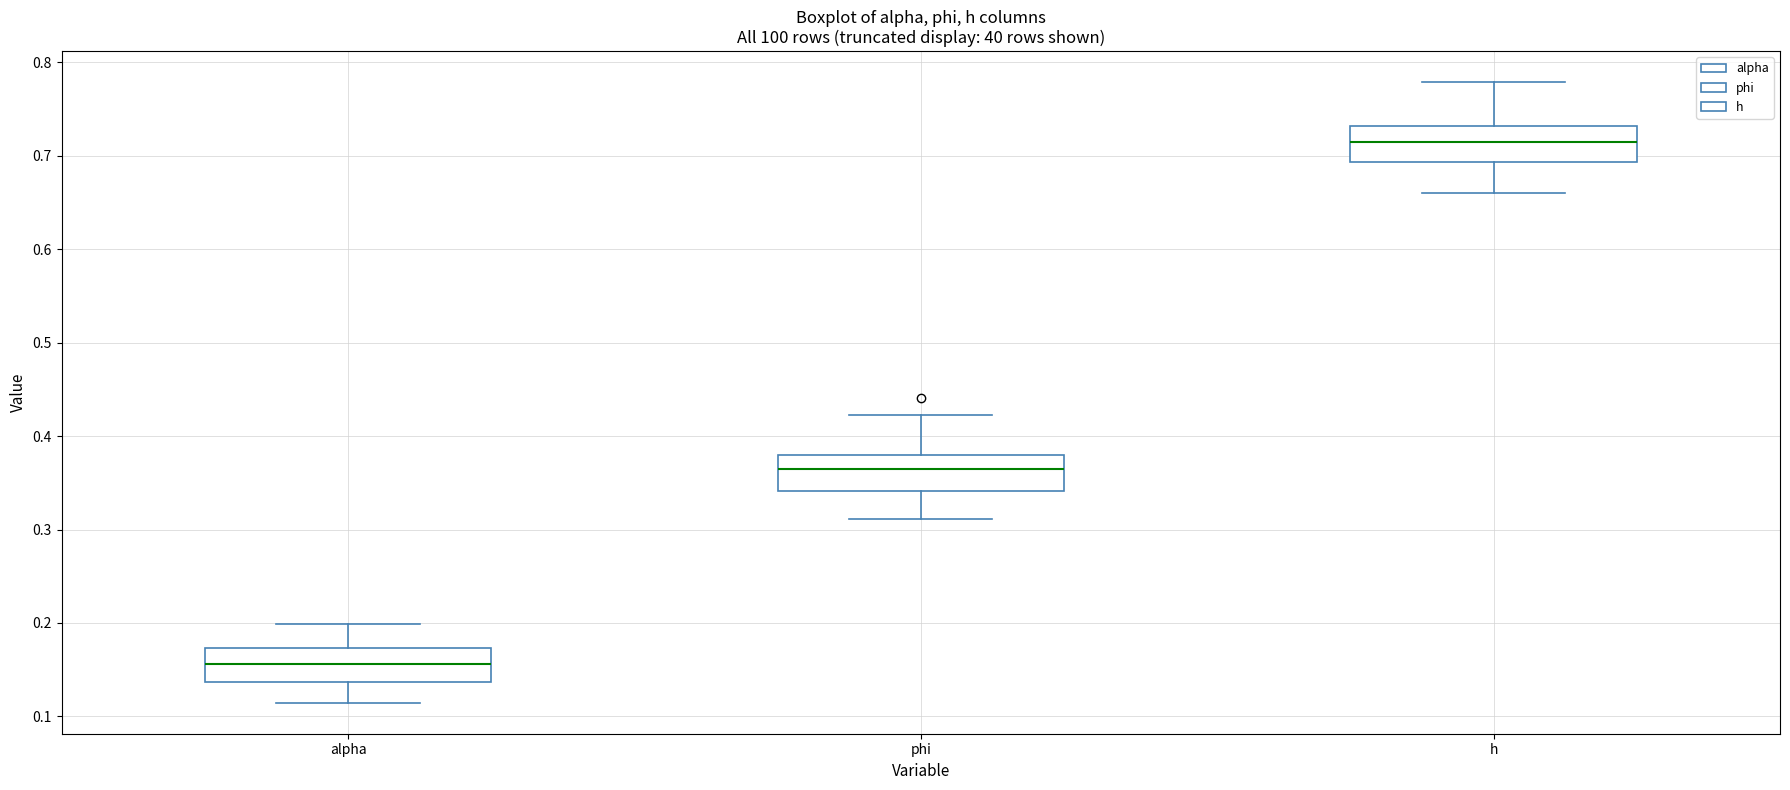

Where does the median line of the box for h sit on the y-axis? The values are not printed on the chart, so give them approximately, as read against the axis.

0.72